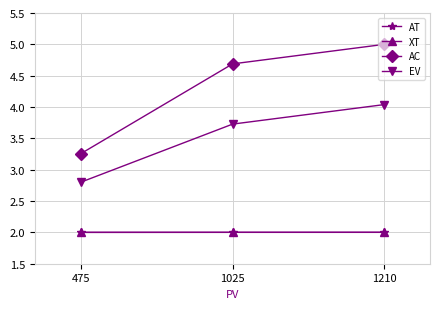

What is the spread (max minus min) of values at 1210?

3.0